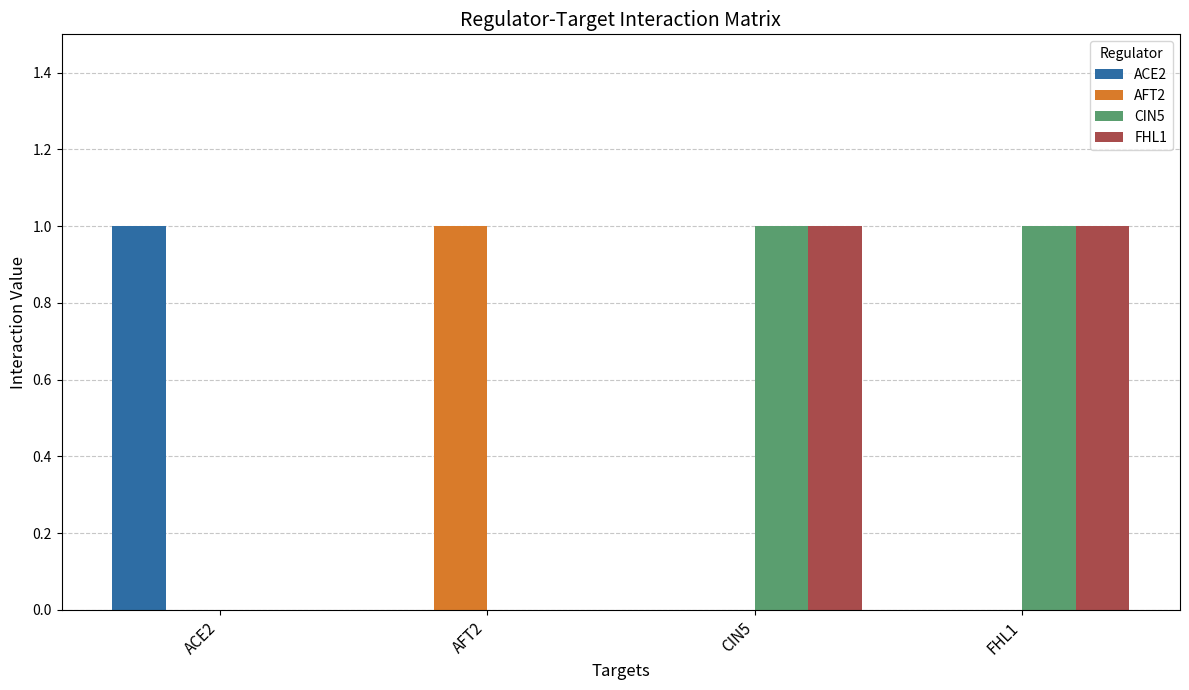

The CIN5 series shows 0 at ACE2. True or false?

True